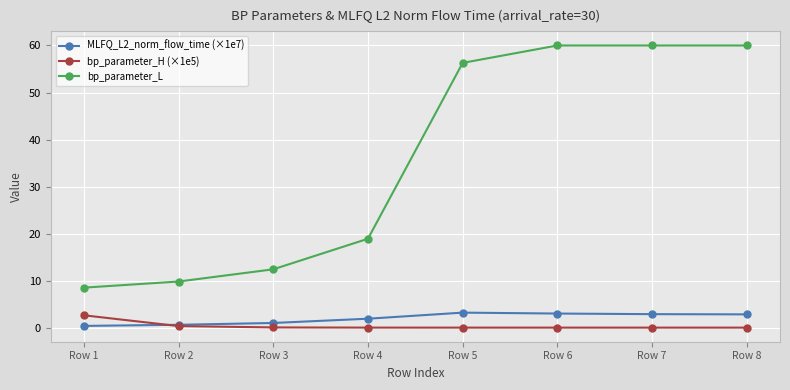

Which series has the widest spread of values?

bp_parameter_L